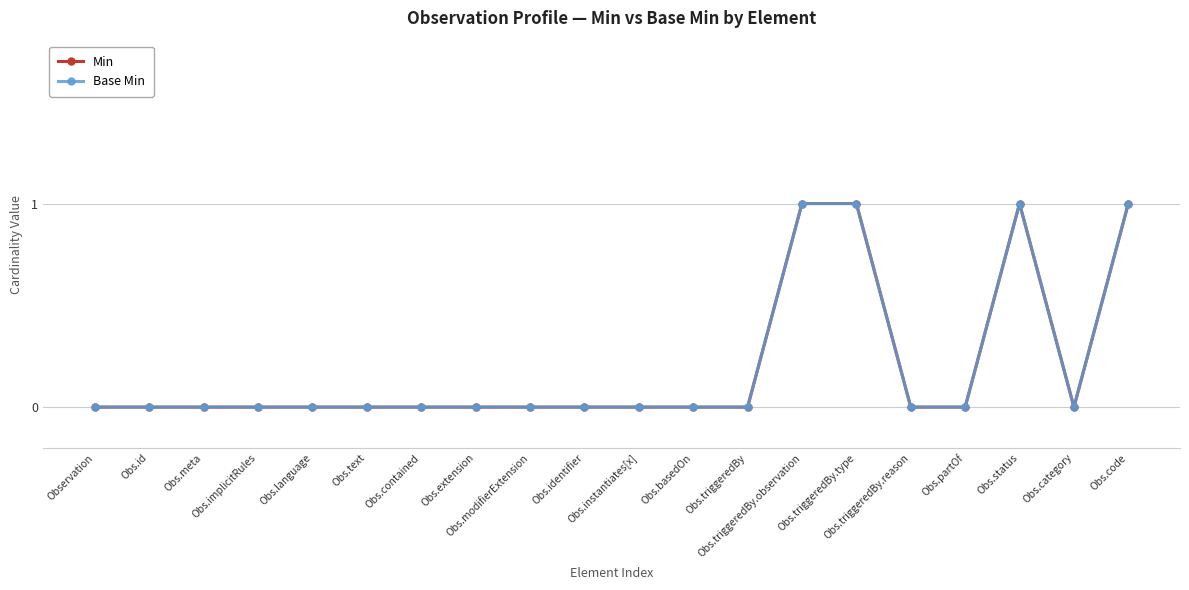

At which category does Base Min reach its first local peak?

Obs.status